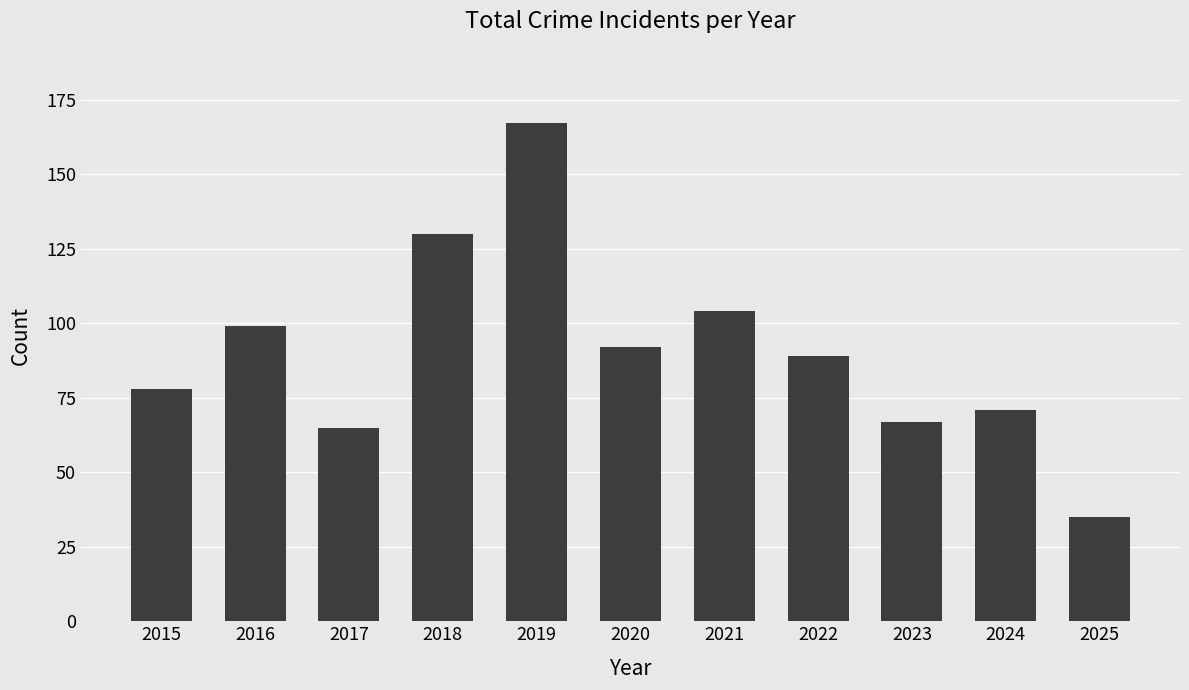

Reading left to right, transcribe all the data shown in this chart.

2015=78	2016=99	2017=65	2018=130	2019=167	2020=92	2021=104	2022=89	2023=67	2024=71	2025=35